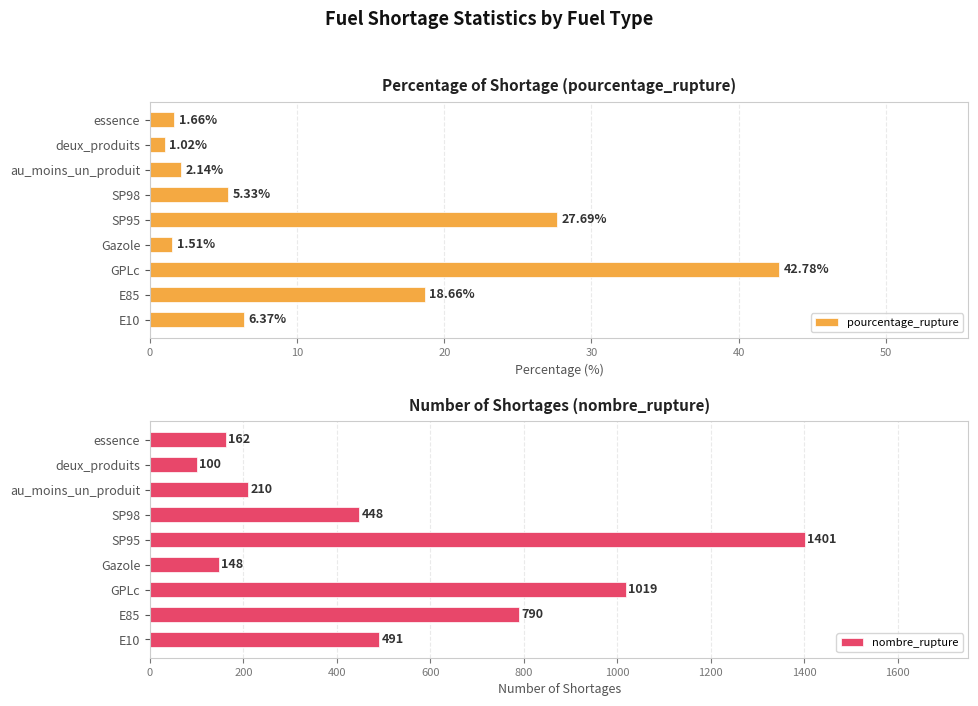

Rank the categories by pourcentage_rupture value from highest to lowest.

GPLc, SP95, E85, E10, SP98, au_moins_un_produit, essence, Gazole, deux_produits